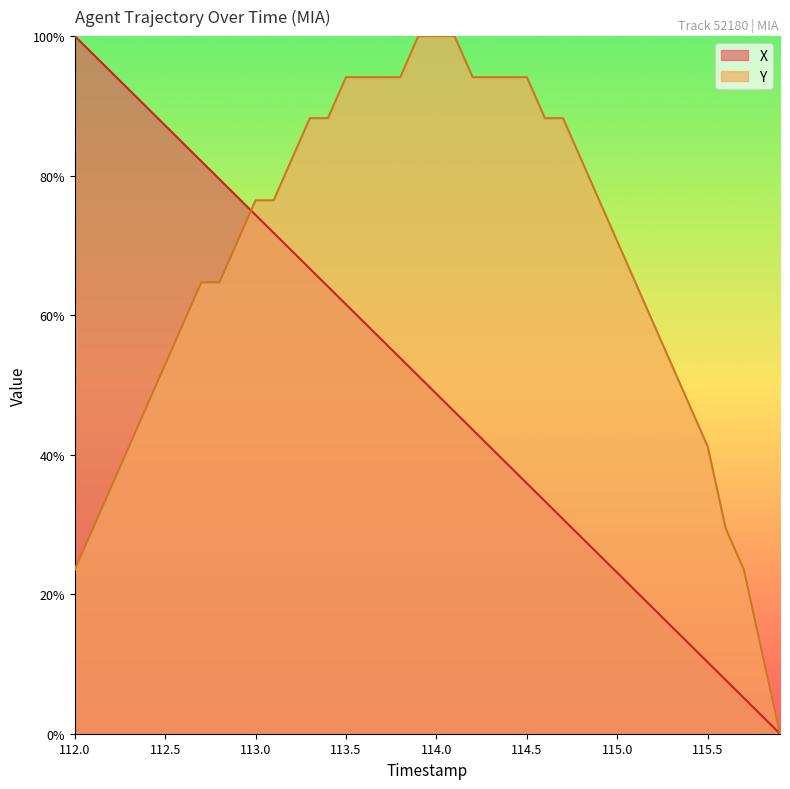

What are all the series names shown in the legend?

X, Y